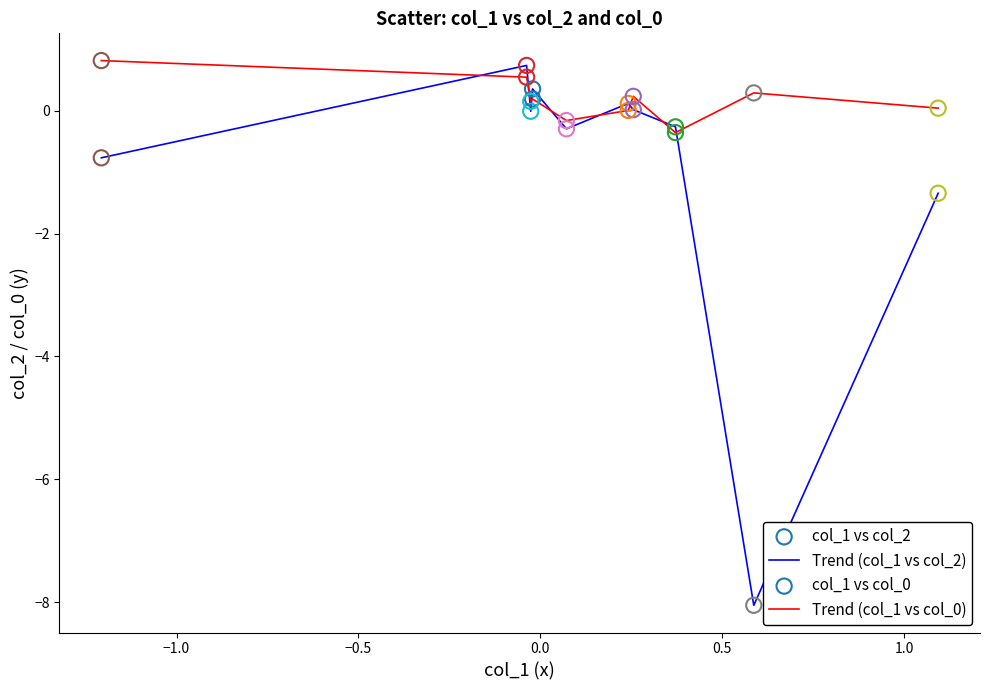

Which series has the widest spread of values?

Trend (col_1 vs col_2)